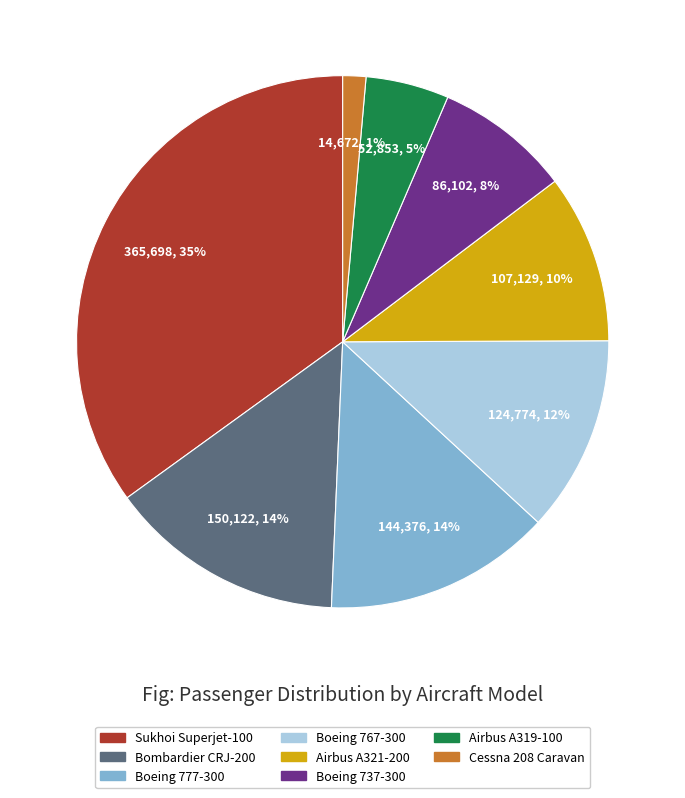

What percentage is the Cessna 208 Caravan slice, to the nearest percent?

1%